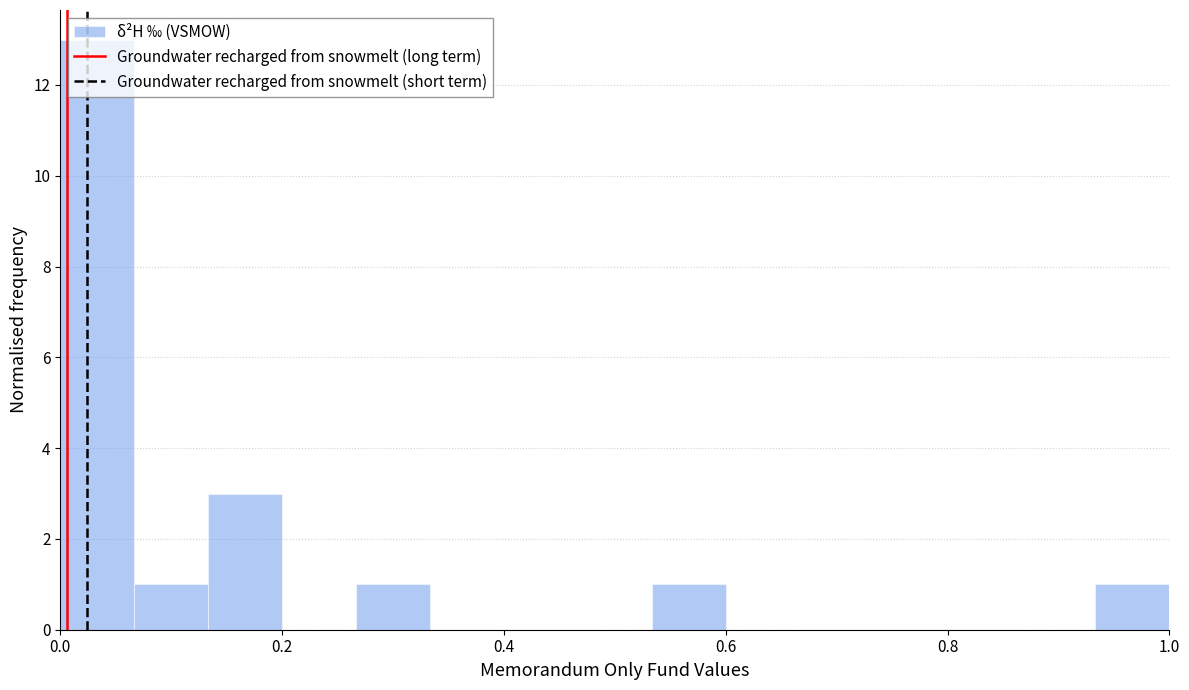

Read against the x-axis, roughly where is the centre of the tallest bar?

0.04